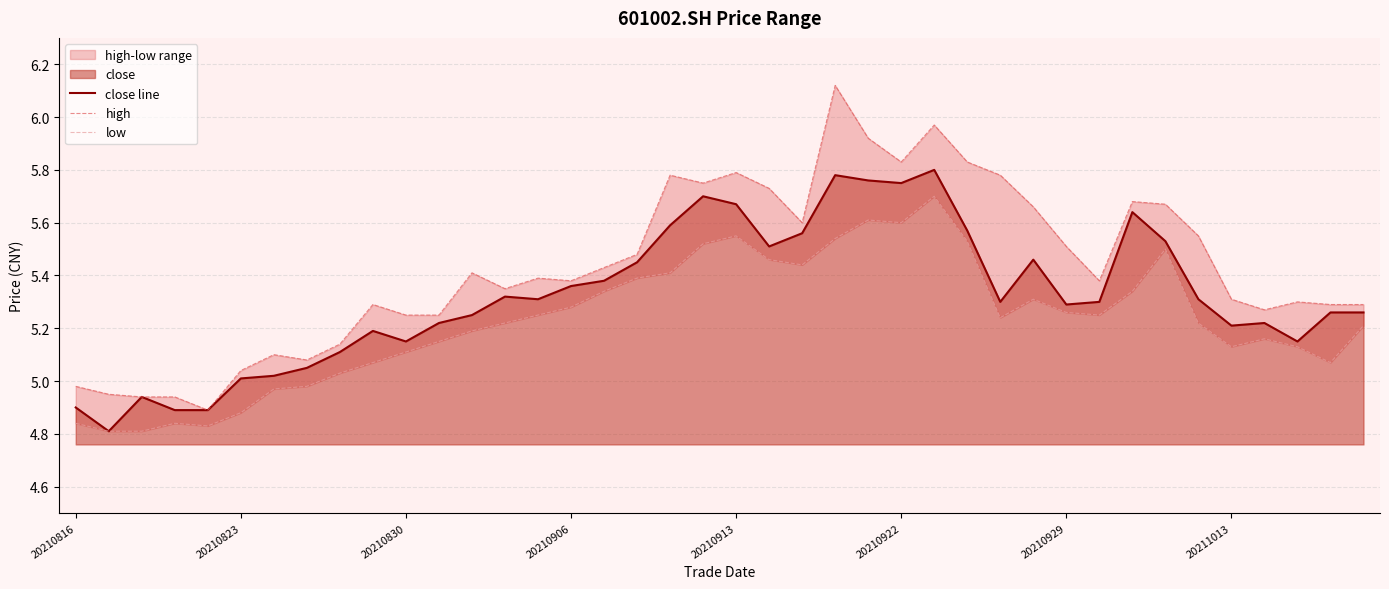

True or false: close line has a value of 7.8 at 20210816.

False